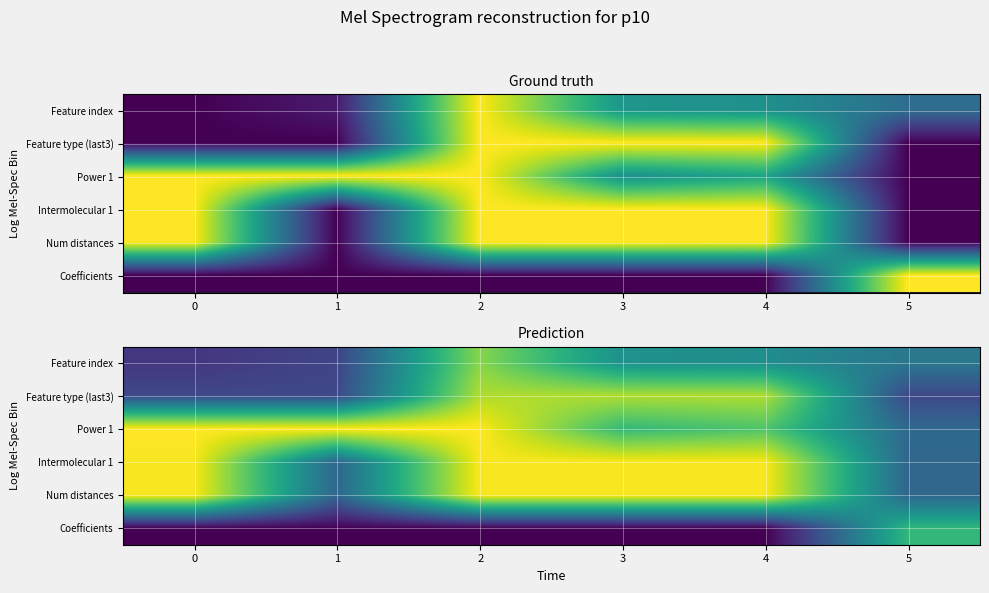

Where is Intermolecular 1 nearest to the value 0?

1